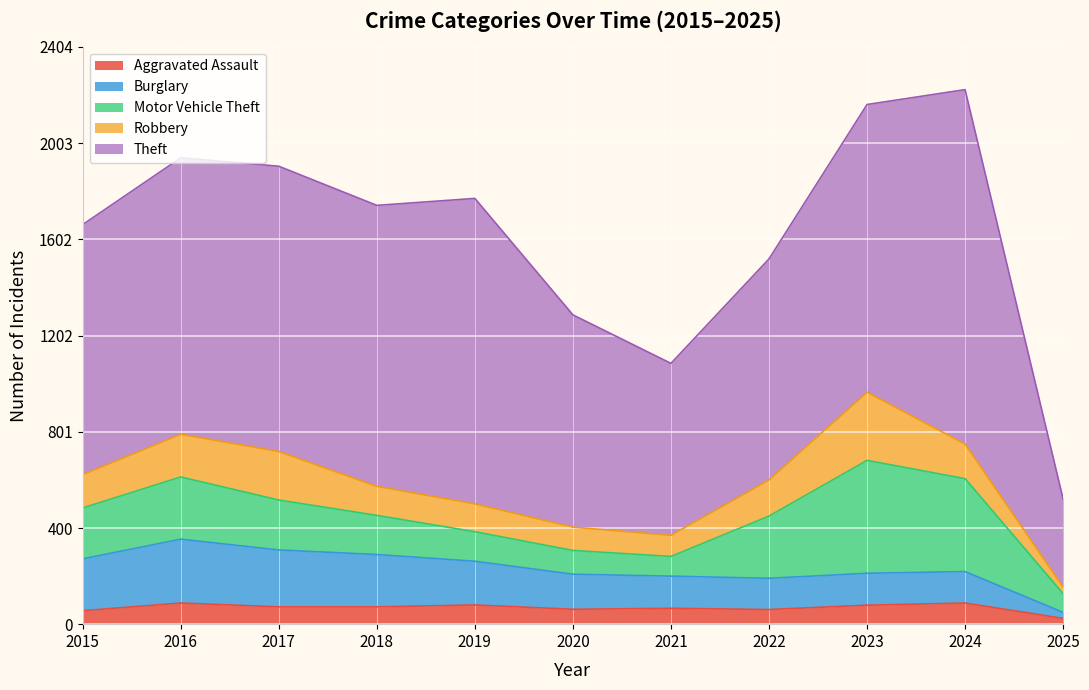

True or false: Aggravated Assault has a value of 24 at 2025.

True